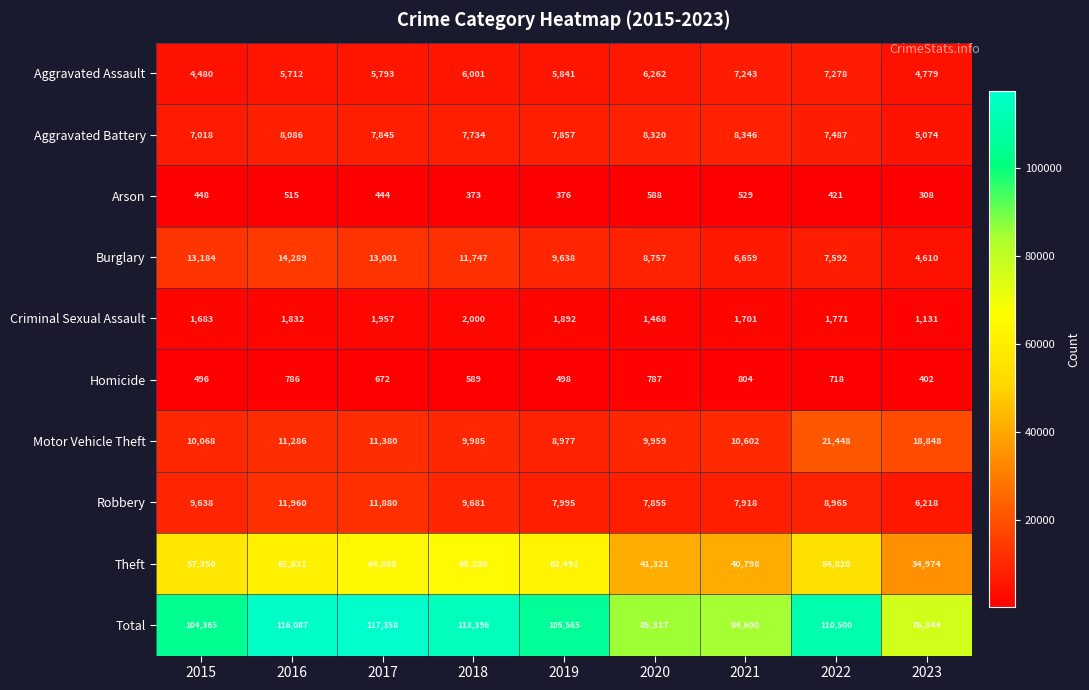

What value does the Aggravated Assault series have at 2022, to the nearest 50?

7300